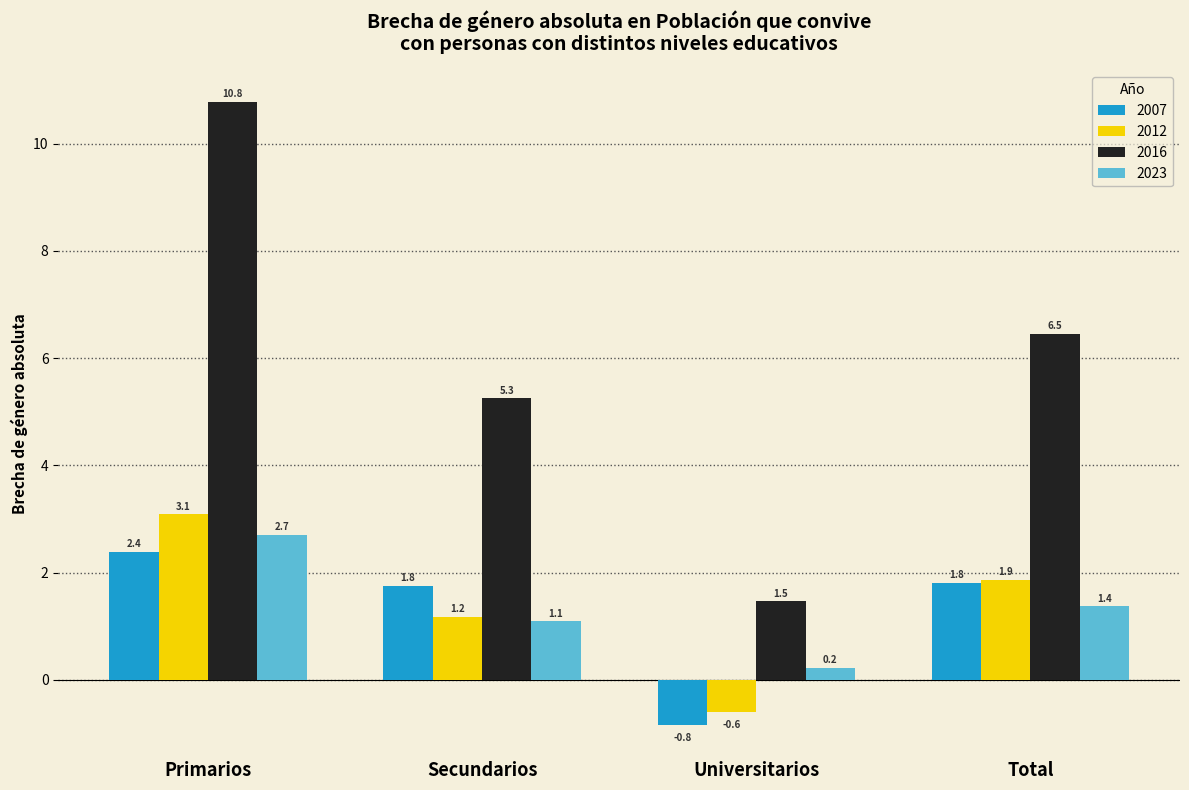

What value does the 2007 series have at Primarios?

2.4